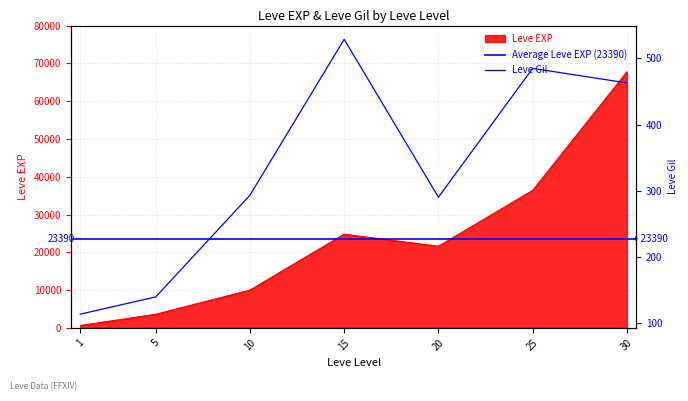

Which series changed the most between 1 and 10?

Leve EXP